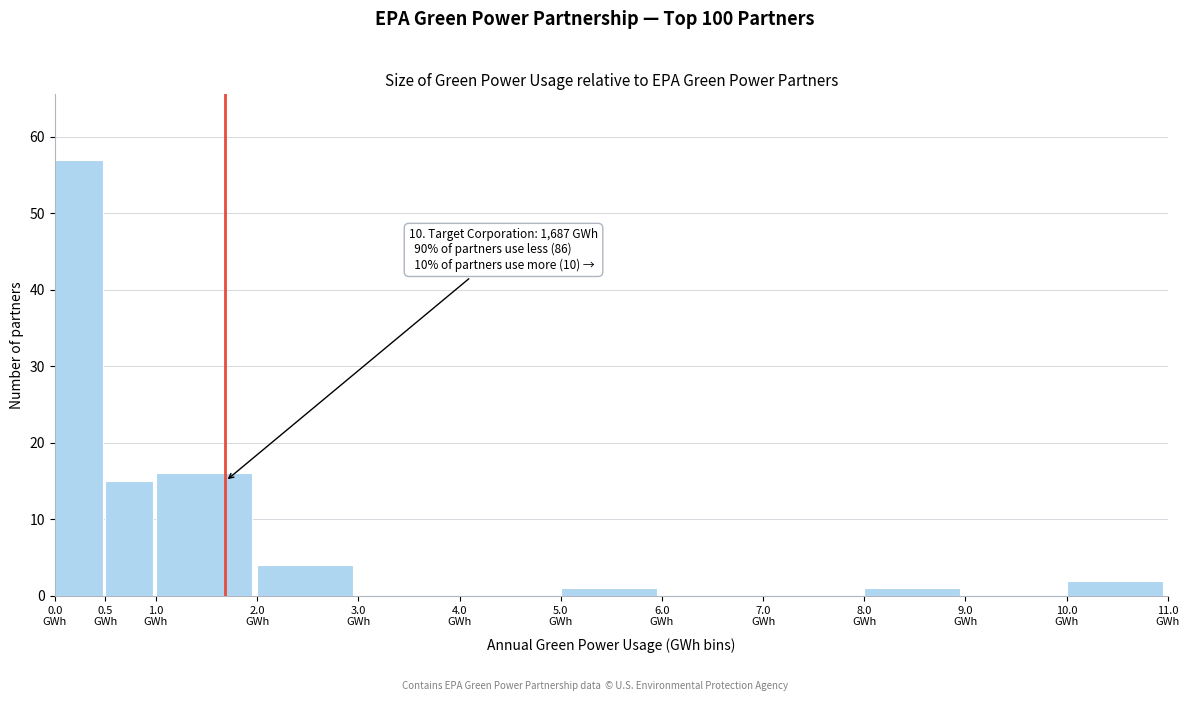

Over which range of the x-axis is the bar tallest?

0.0 to 0.5